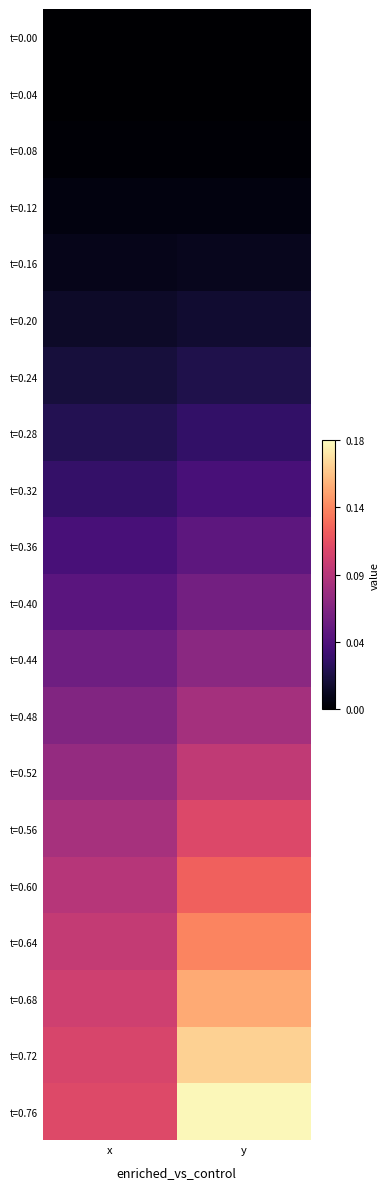

At how many categories does at least one series exceed 0?

2